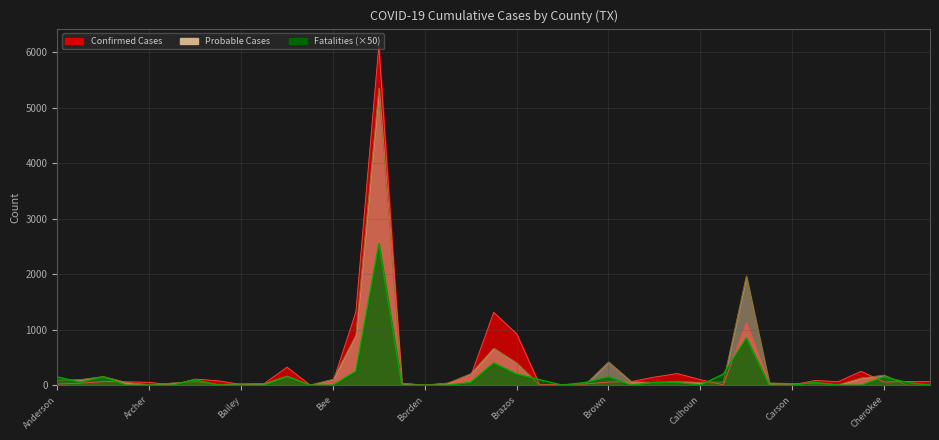

At which category is the sum across all series the highest?

Bexar